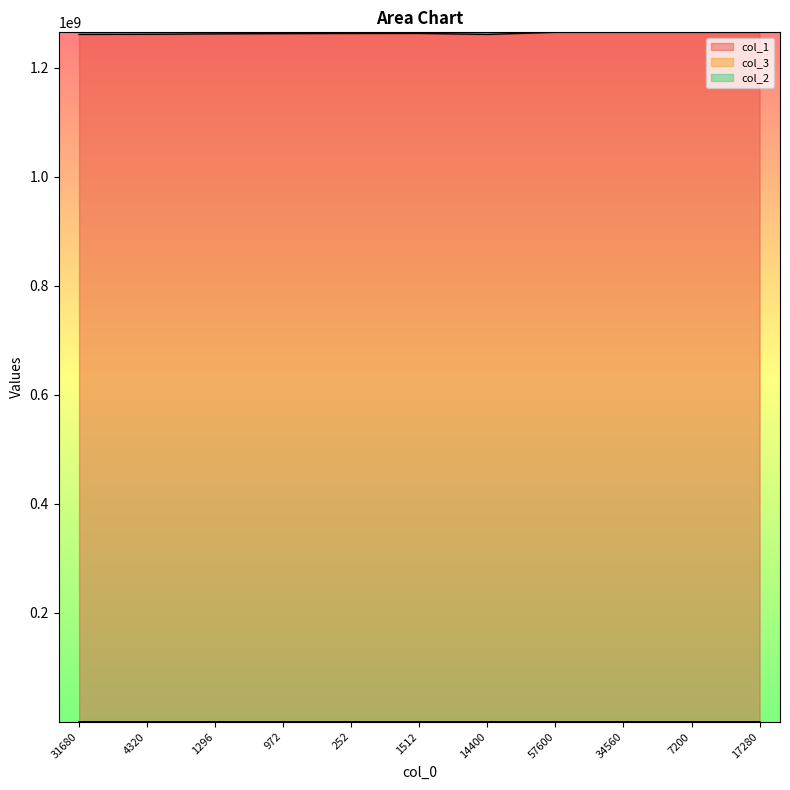

Reading left to right, what are all the values shown in this chart?

col_1: 31680=1261200000.0	4320=1261400000.0	1296=1262200000.0	972=1262600000.0	252=1262900000.0	1512=1263000000.0	14400=1261200001.0	57600=1265000080.0	34560=1265000090.0	7200=1265000095.0	17280=1265000100.0
col_3: 31680=13158.0	4320=2327.1	1296=2872.4	972=3035.2	252=1028.5	1512=7958.2	14400=5980.9	57600=4088.4	34560=3997.9	7200=1277.7	17280=4383.9
col_2: 31680=415.3	4320=538.7	1296=2216.3	972=3122.7	252=4081.5	1512=5263.4	14400=415.3	57600=71.0	34560=115.7	7200=177.5	17280=253.7